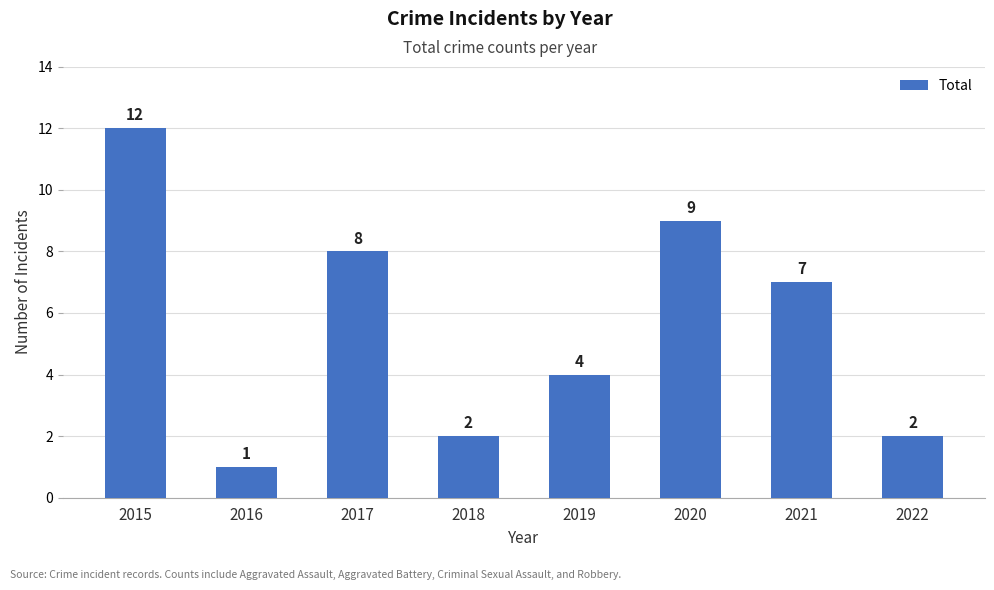

At which category does the chart reach its peak across all series?

2015